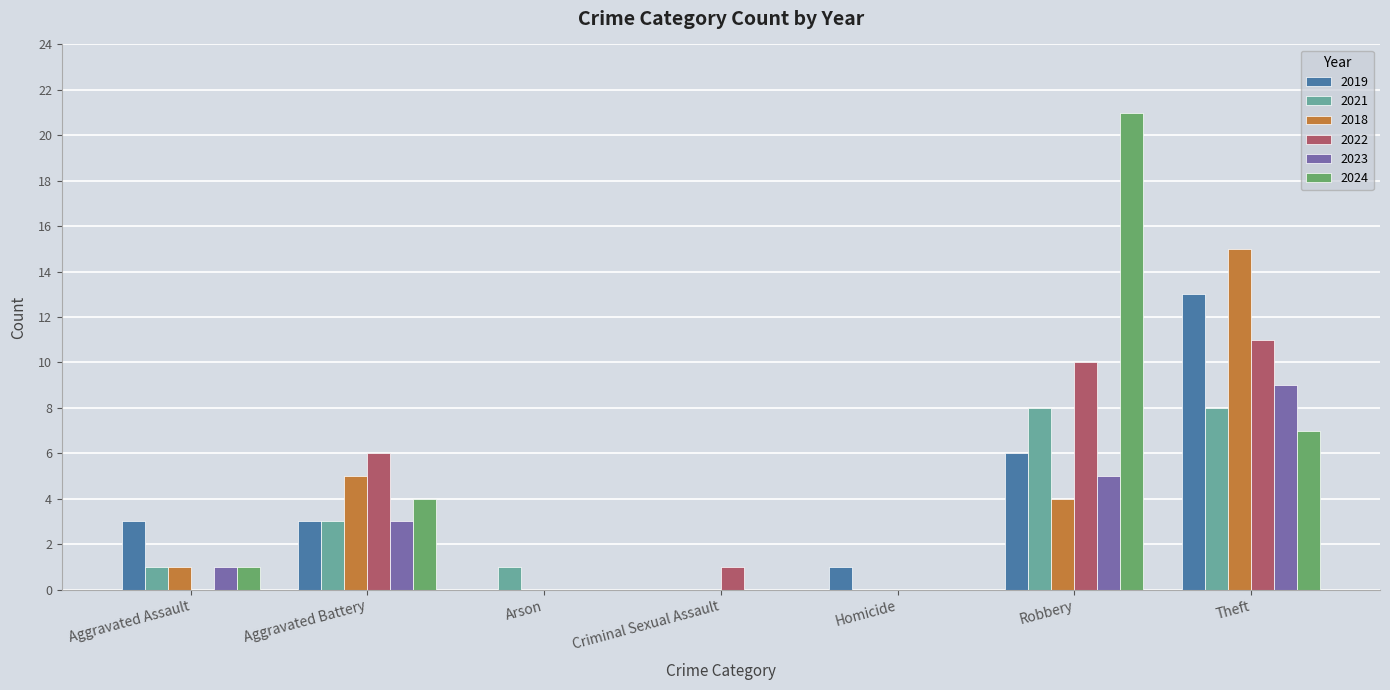

Which series changed the most between Aggravated Assault and Aggravated Battery?

2022